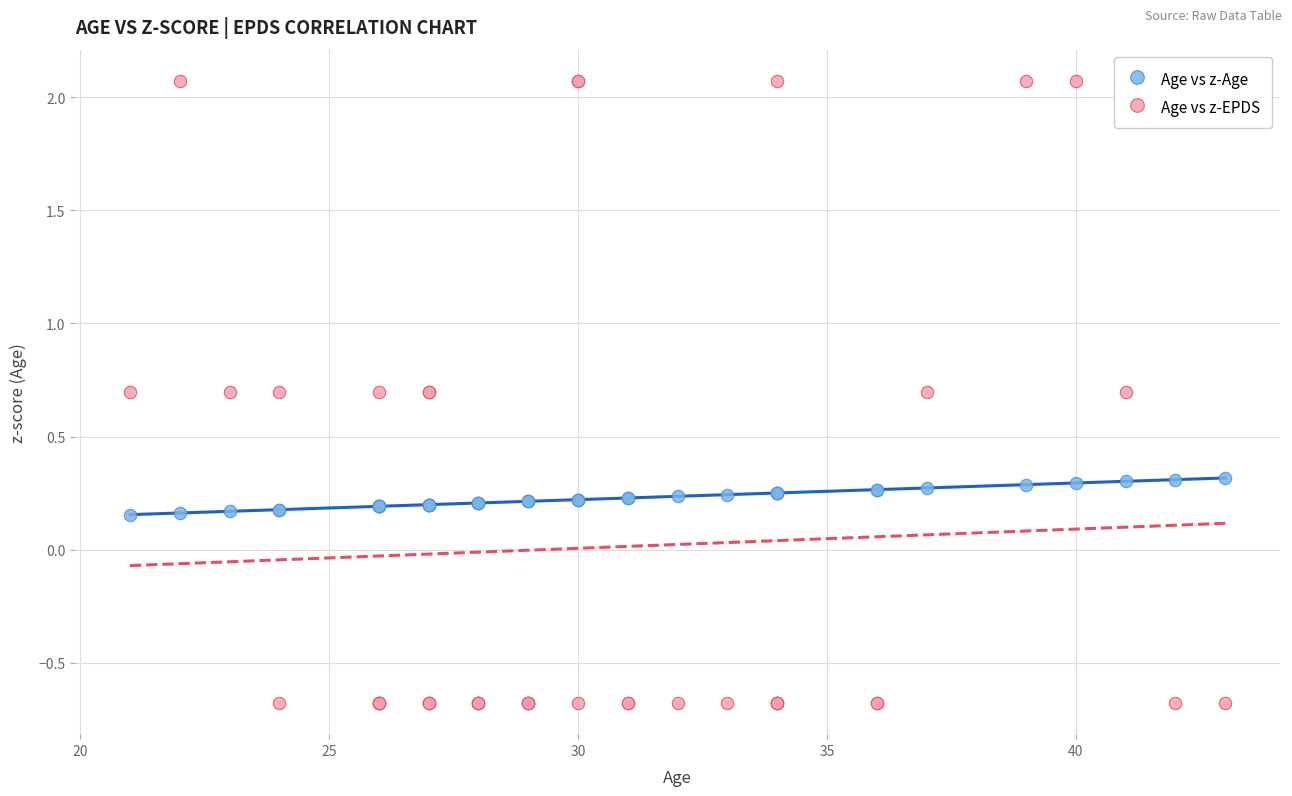

What are all the series names shown in the legend?

Age vs z-Age, Age vs z-EPDS